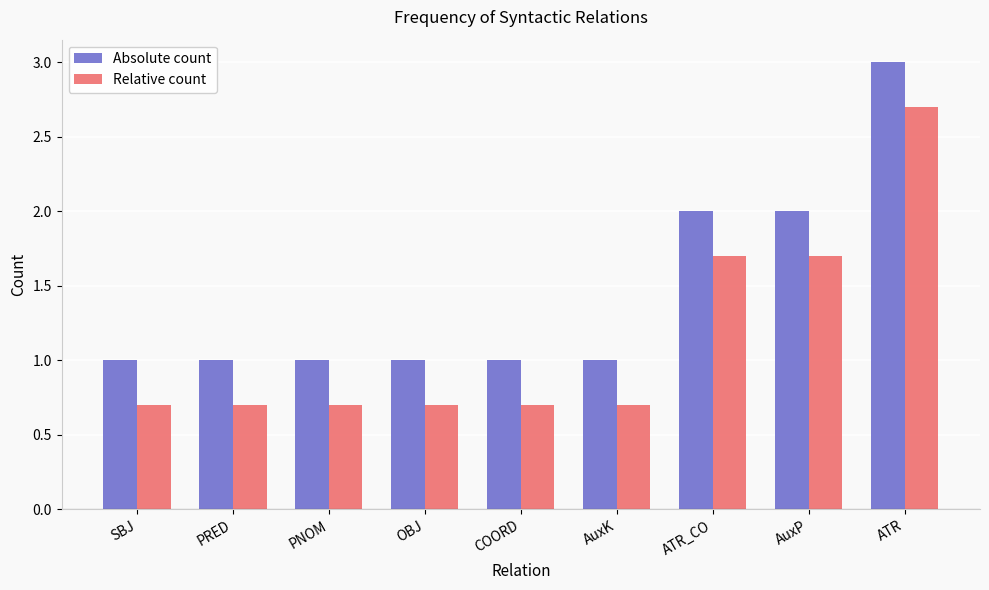

The Absolute count series shows 1.0 at PRED. True or false?

True